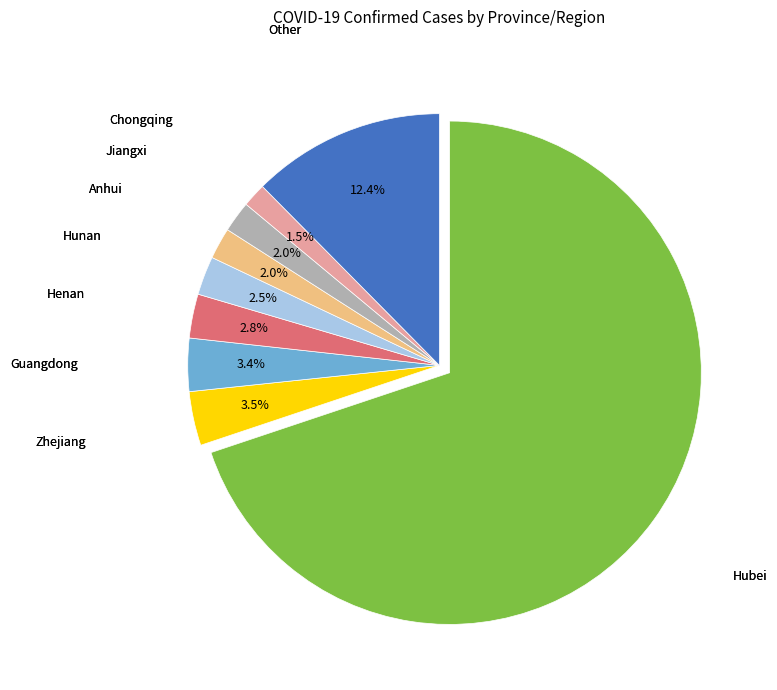

Does any single category account for the majority?

Yes